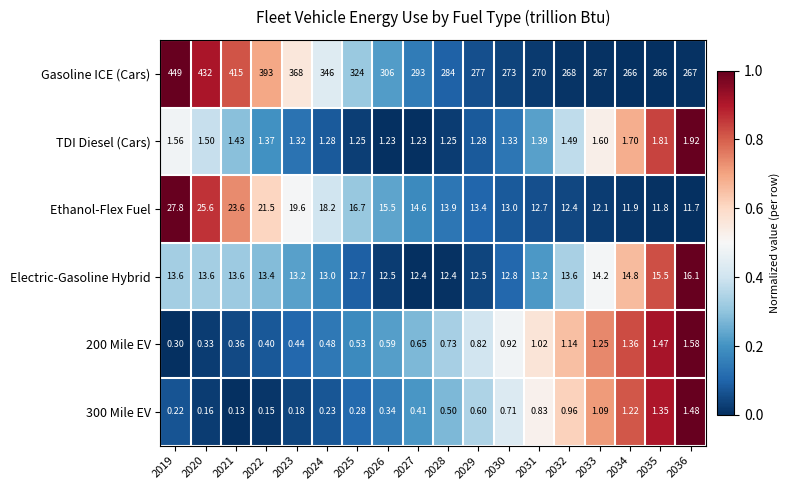

Which series has the largest total across all categories?

Gasoline ICE (Cars)